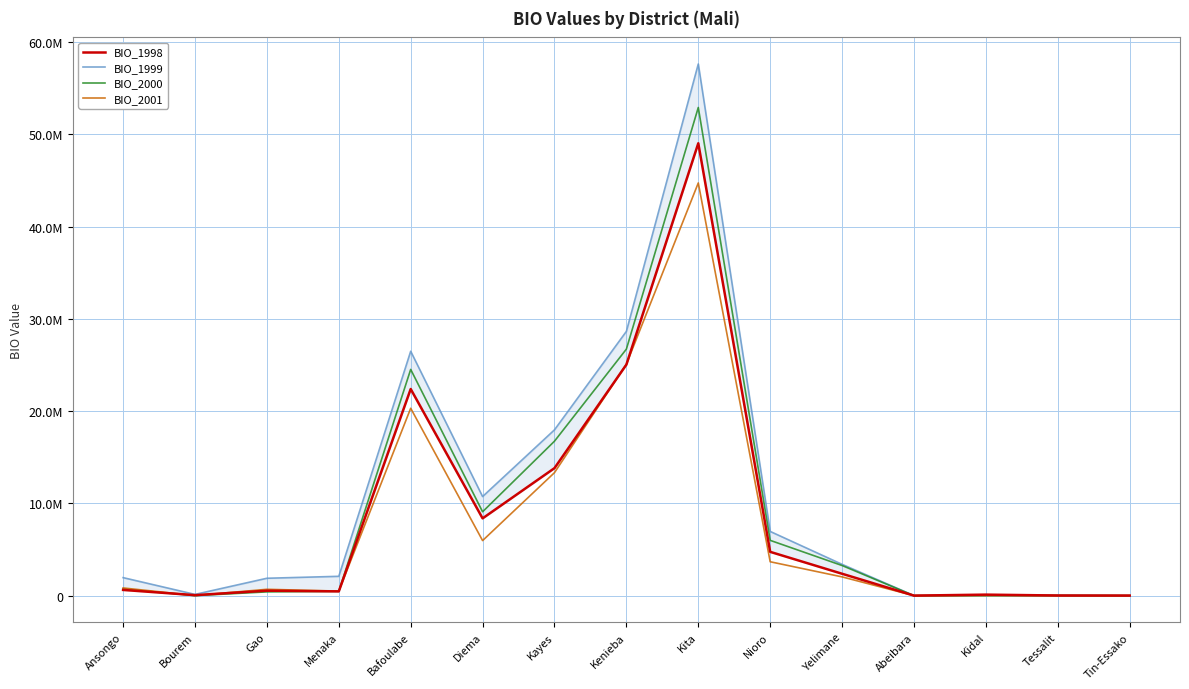

Where is the first local minimum for BIO_2001?

Bourem